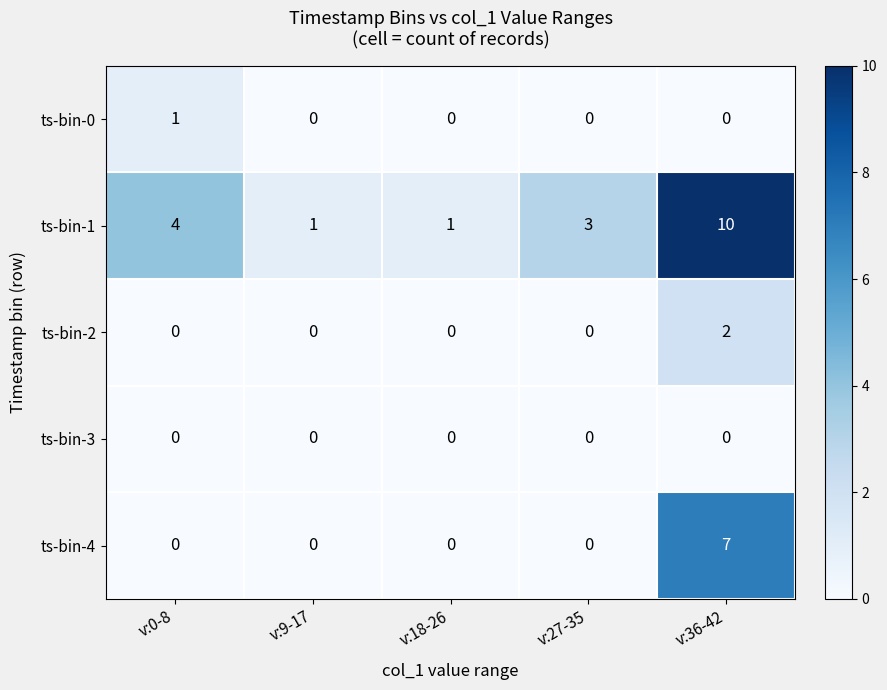

How many distinct data groups are displayed?

5